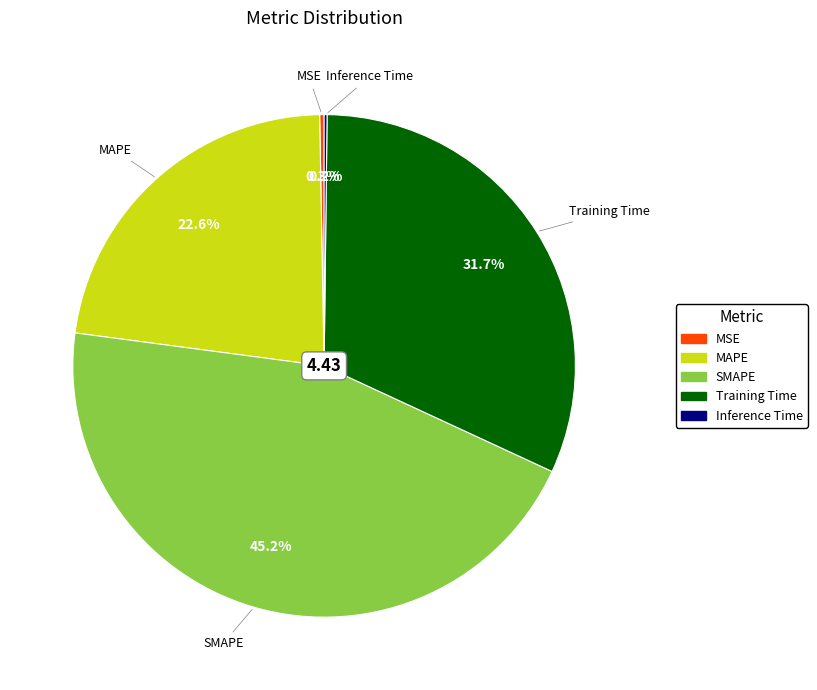

Which category has the biggest portion of the pie?

SMAPE